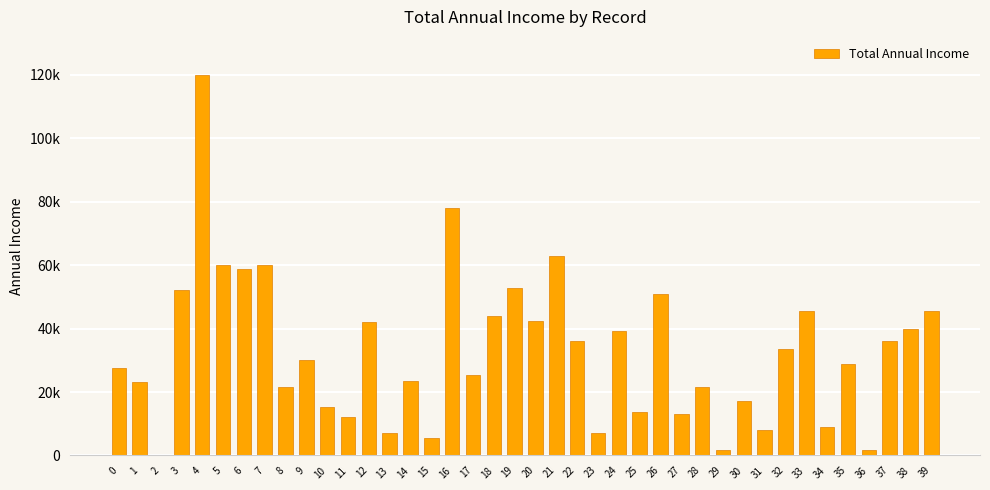

Are the bars horizontal?

No